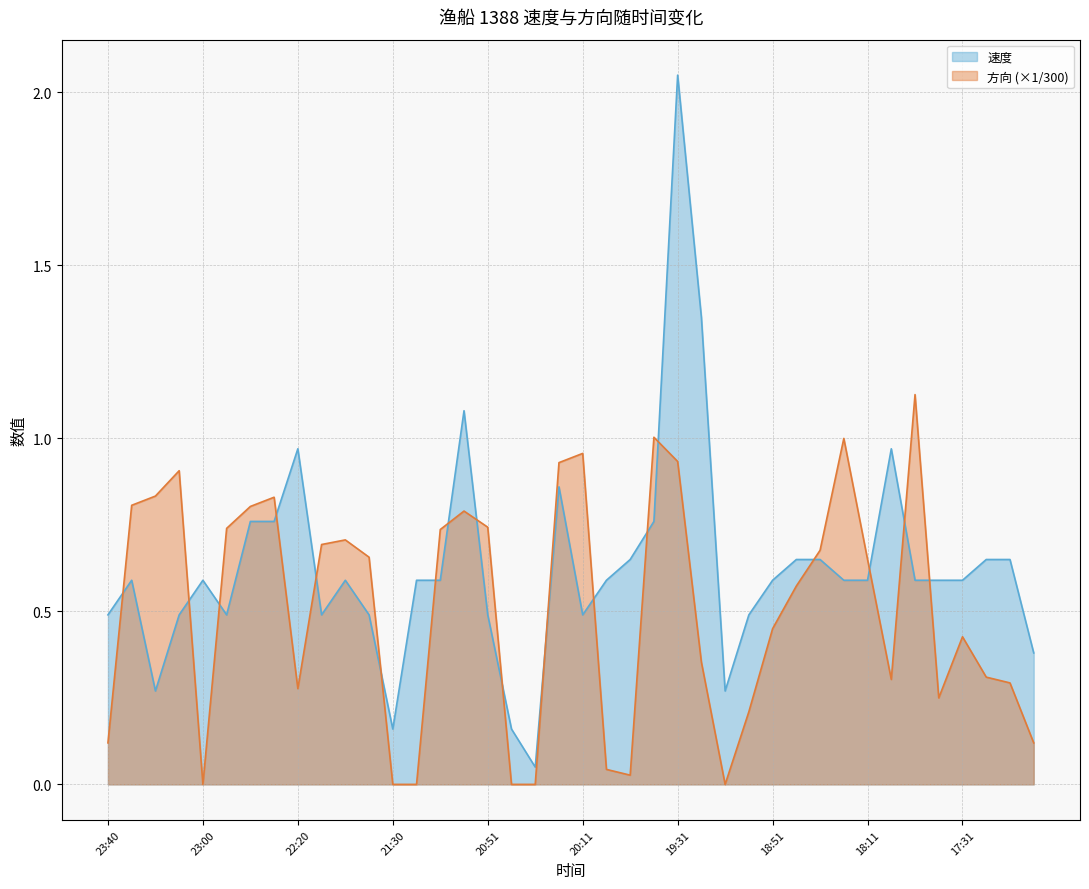

What is the approximate value of 速度 at 20:51?

0.5